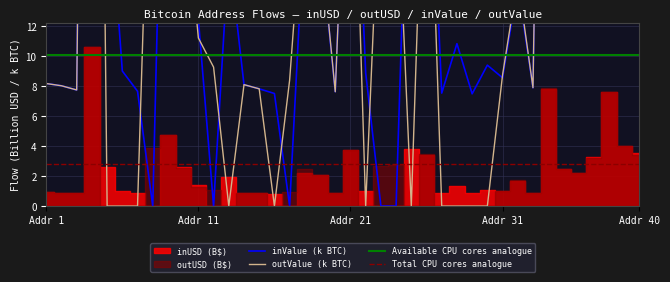

How many data points in outUSD are less than 9?

20